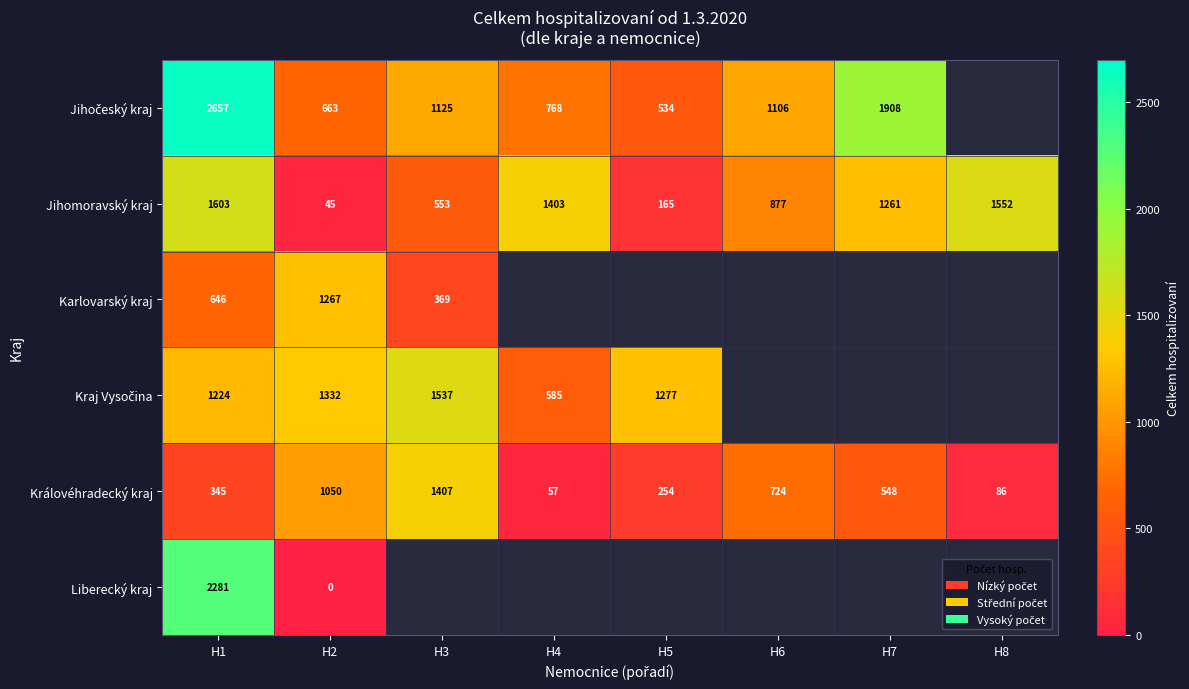

The Karlovarský kraj series shows 1267 at H2. True or false?

True